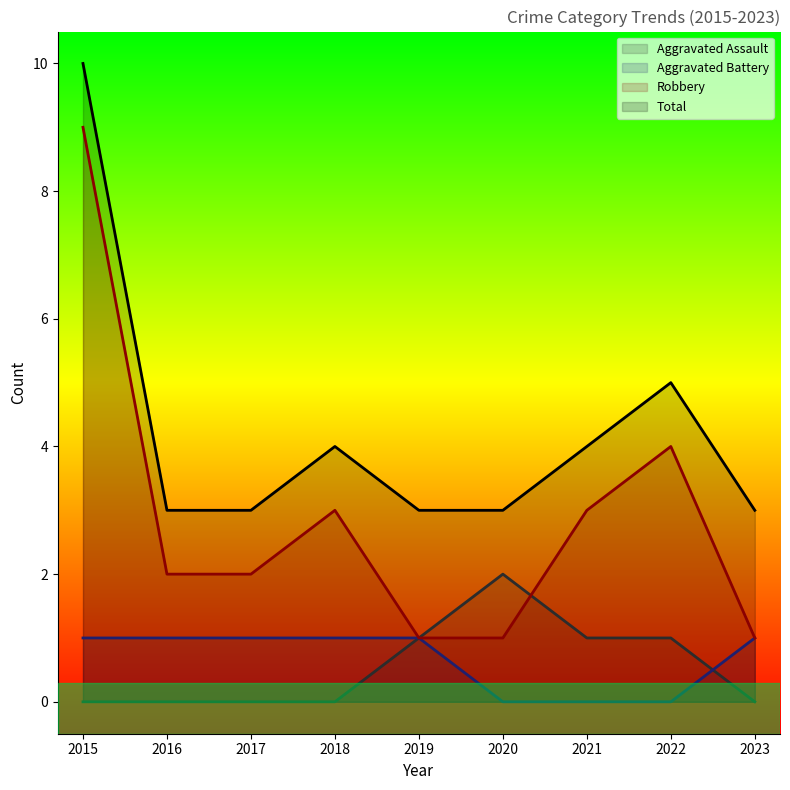

What is the value of the Robbery point at the 6th from the left?

1